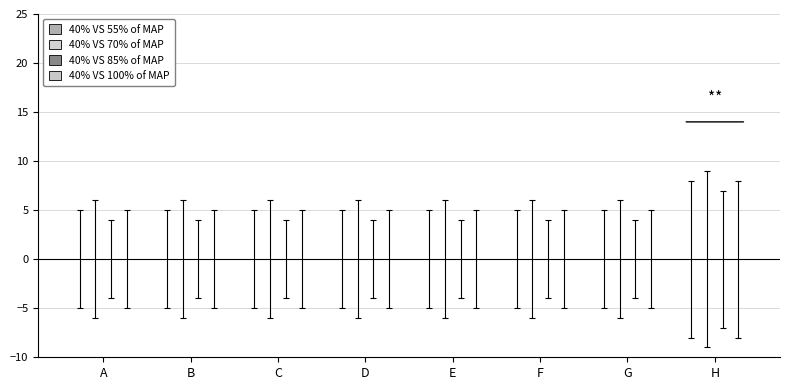

What are all the series names shown in the legend?

40% VS 55% of MAP, 40% VS 70% of MAP, 40% VS 85% of MAP, 40% VS 100% of MAP